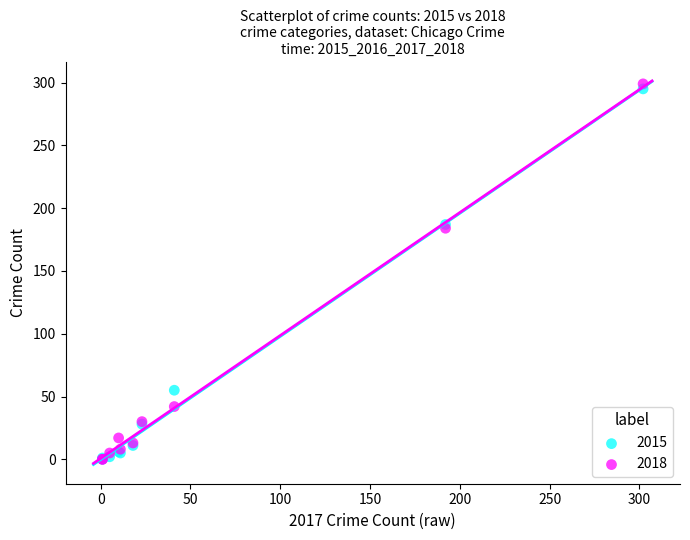

What are all the series names shown in the legend?

2015, 2018